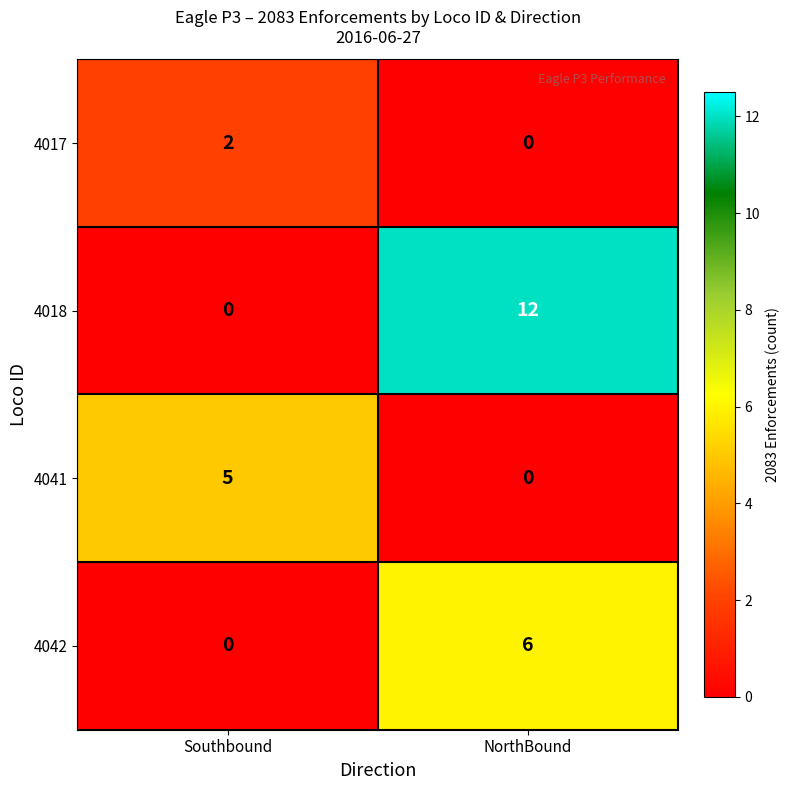

Rank the series by their maximum value, from highest to lowest.

4018, 4042, 4041, 4017